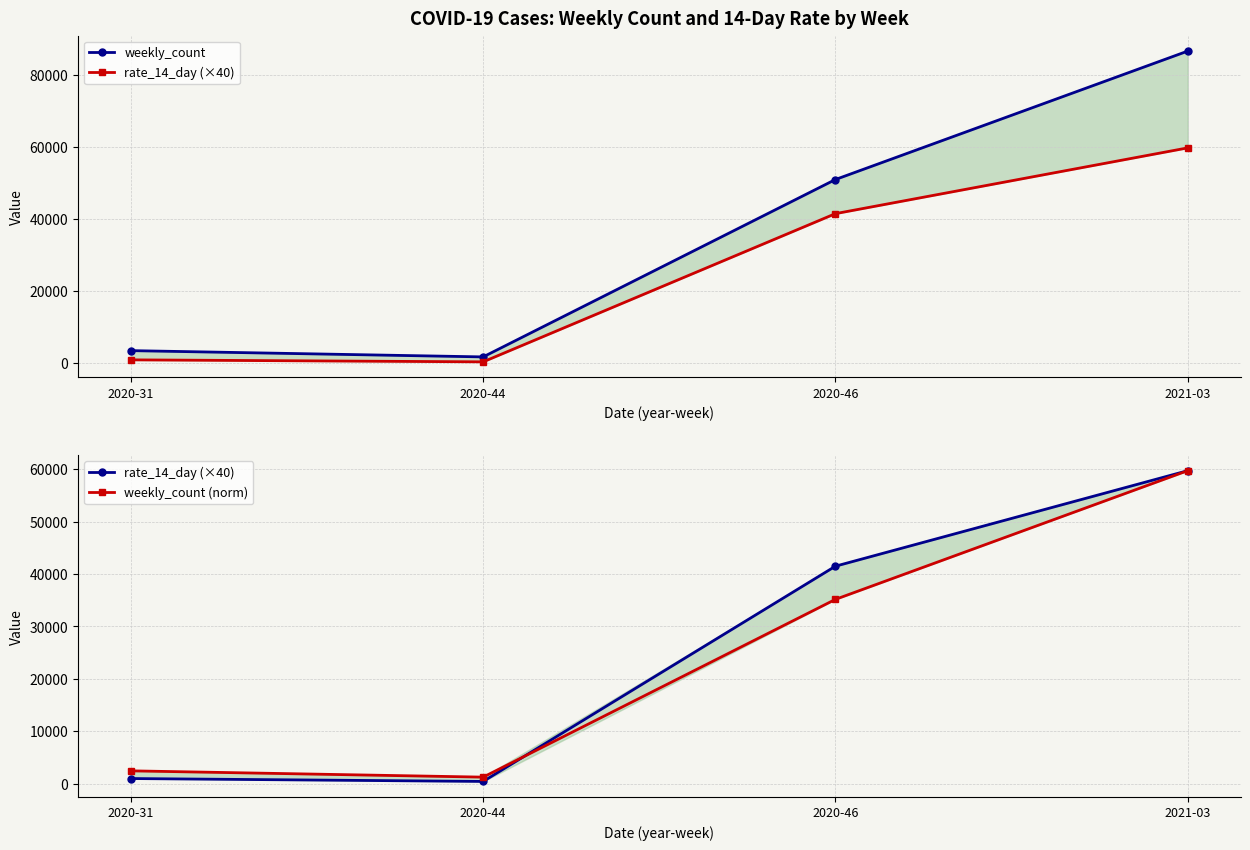

How many data points in rate_14_day (×40) are less than 41515?

2